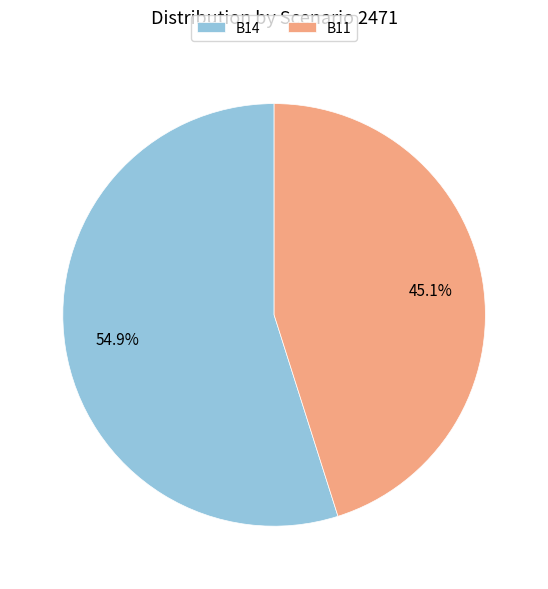

Rank the categories by value from highest to lowest.

B14, B11